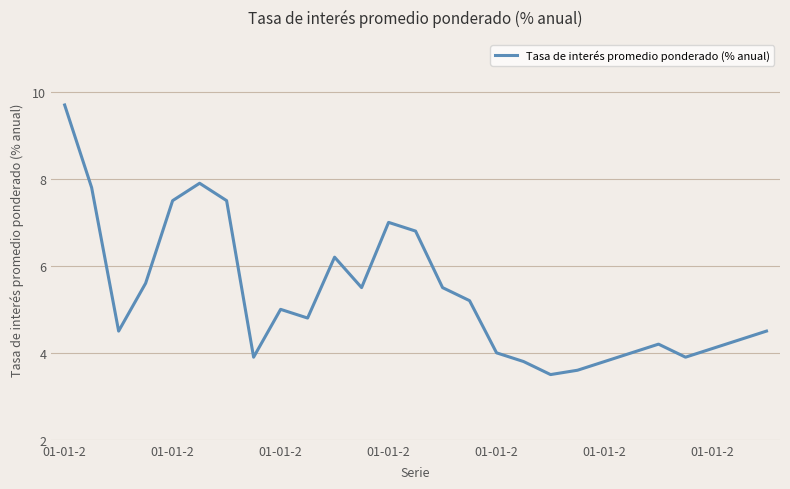

Reading left to right, what are all the values shown in this chart?

9.7	7.8	4.5	5.6	7.5	7.9	7.5	3.9	5.0	4.8	6.2	5.5	7.0	6.8	5.5	5.2	4.0	3.8	3.5	3.6	3.8	4.0	4.2	3.9	4.1	4.3	4.5